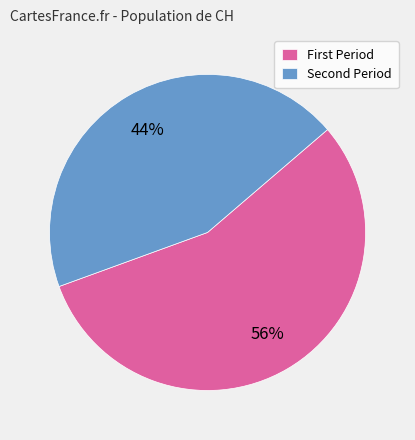

Which category has the smallest portion of the pie?

Second Period